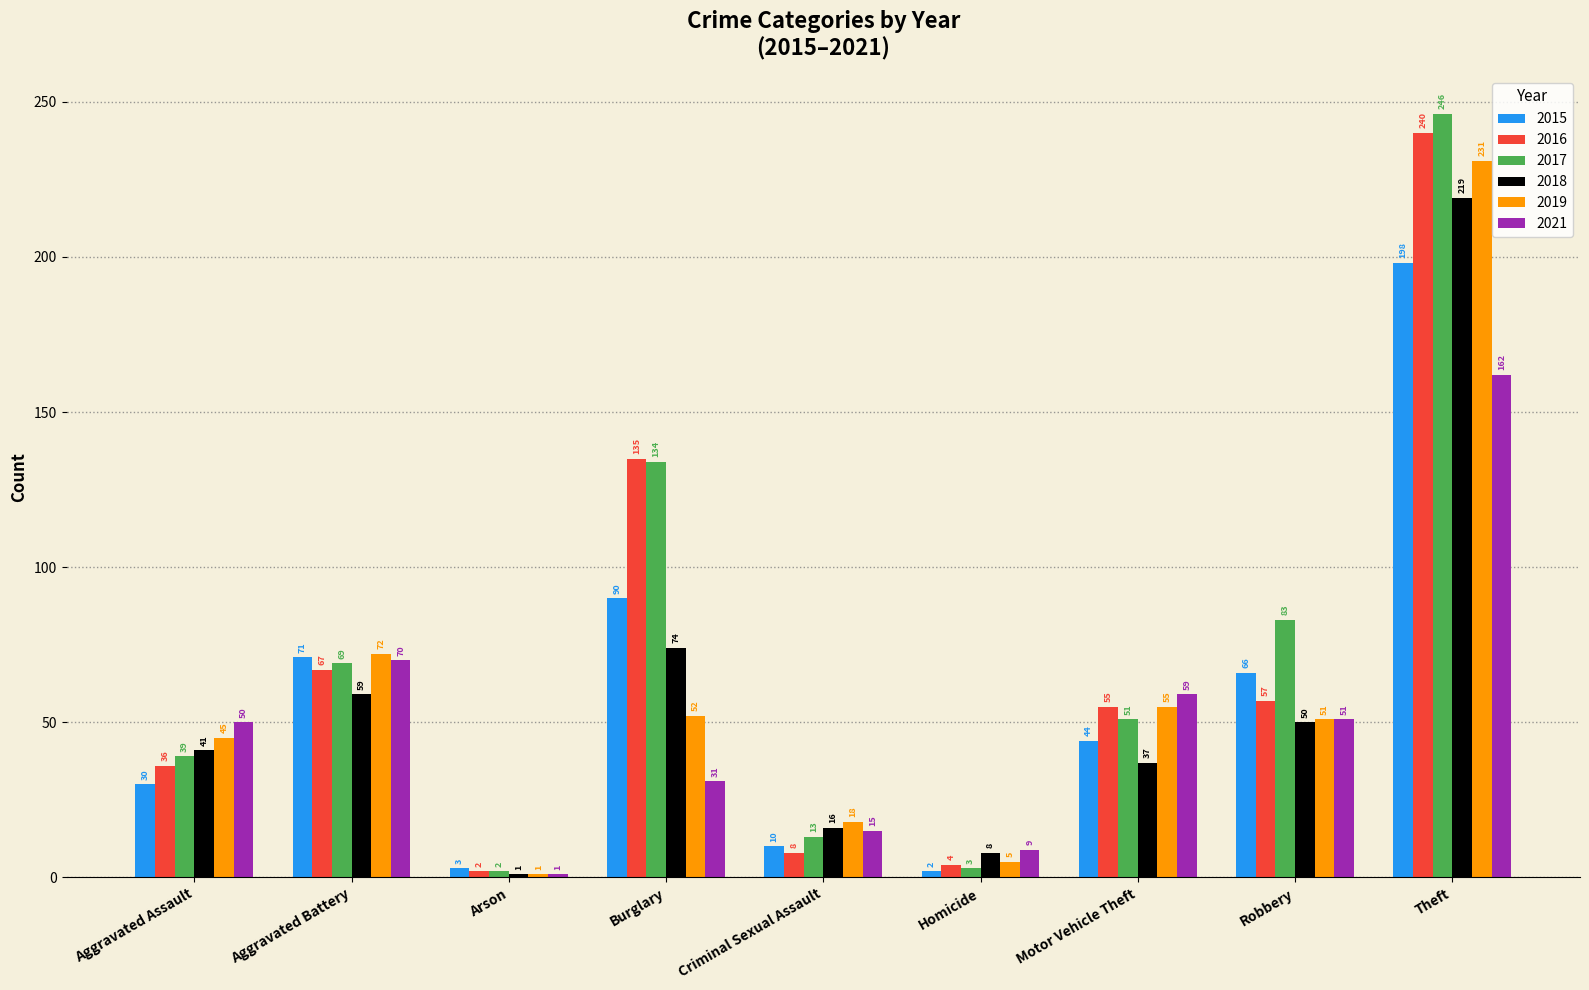

Which category has the lowest value in the 2015 series?

Homicide